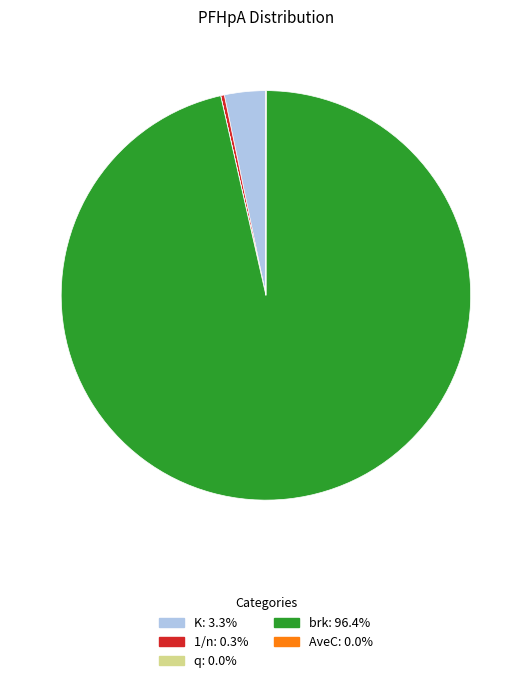

Which category has the biggest portion of the pie?

brk